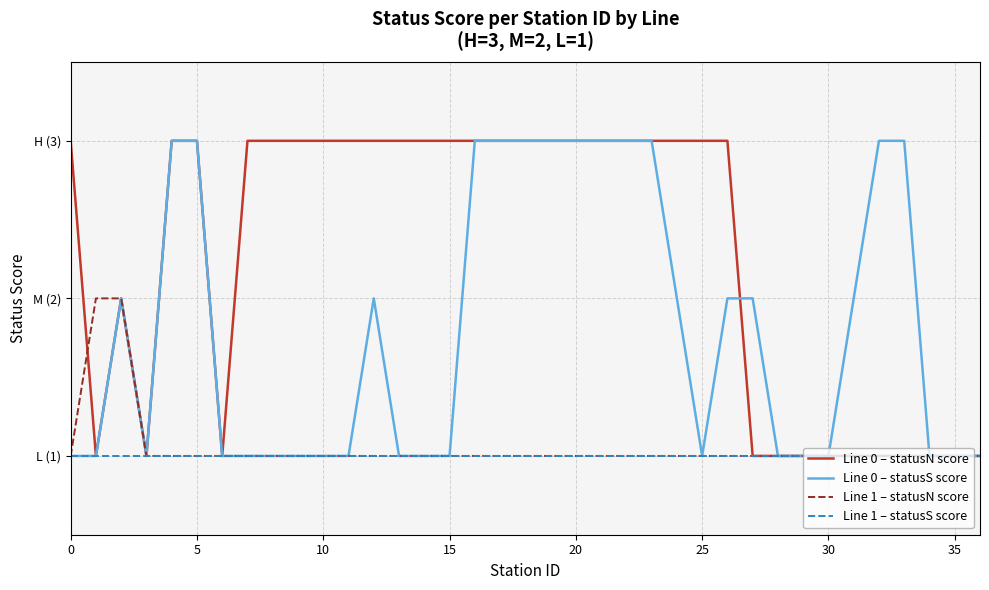

What is the value of the Line 1 – statusS score point at the 25th from the left?

1